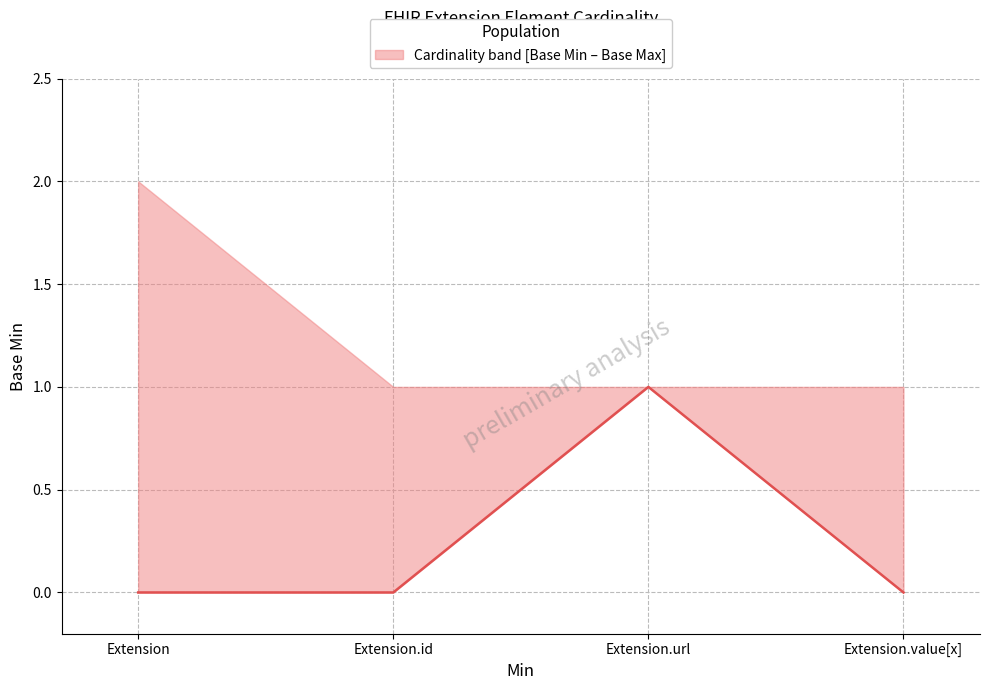

What is the label of the 2nd point from the right?

Extension.url